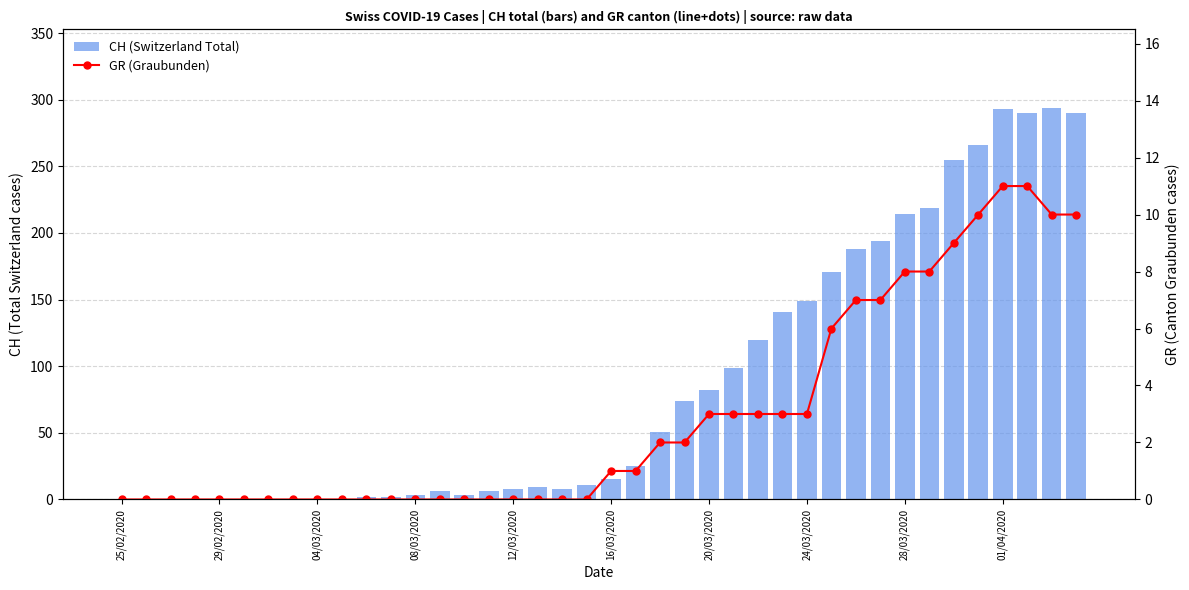

How many positive values does the GR (Graubunden) series have?

20